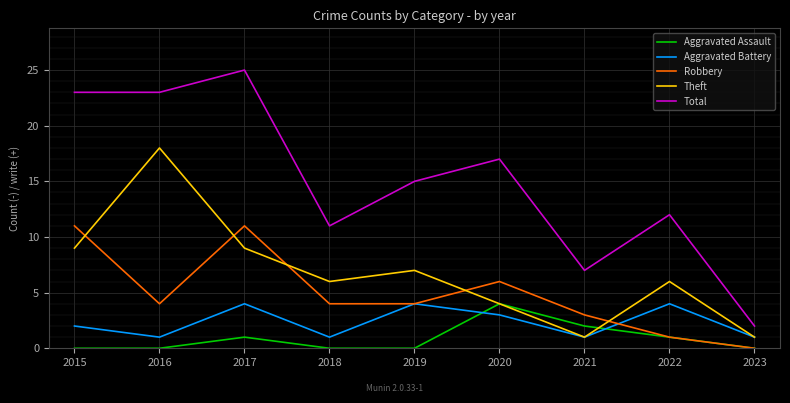

The Total series shows 18 at 2022. True or false?

False